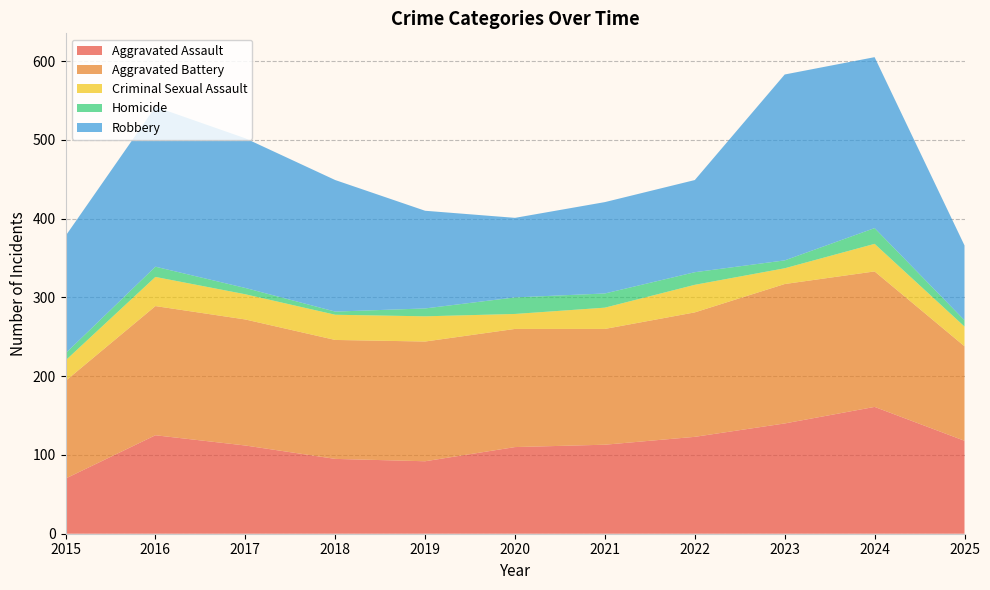

Reading left to right, what are all the values shown in this chart?

Aggravated Assault: 2015=70	2016=125	2017=112	2018=95	2019=92	2020=110	2021=113	2022=123	2023=140	2024=161	2025=118
Aggravated Battery: 2015=124	2016=164	2017=160	2018=151	2019=152	2020=150	2021=147	2022=158	2023=177	2024=172	2025=120
Criminal Sexual Assault: 2015=26	2016=37	2017=32	2018=32	2019=32	2020=19	2021=27	2022=35	2023=20	2024=35	2025=25
Homicide: 2015=9	2016=13	2017=8	2018=4	2019=10	2020=21	2021=18	2022=16	2023=10	2024=20	2025=8
Robbery: 2015=149	2016=203	2017=190	2018=167	2019=124	2020=101	2021=116	2022=117	2023=236	2024=217	2025=95